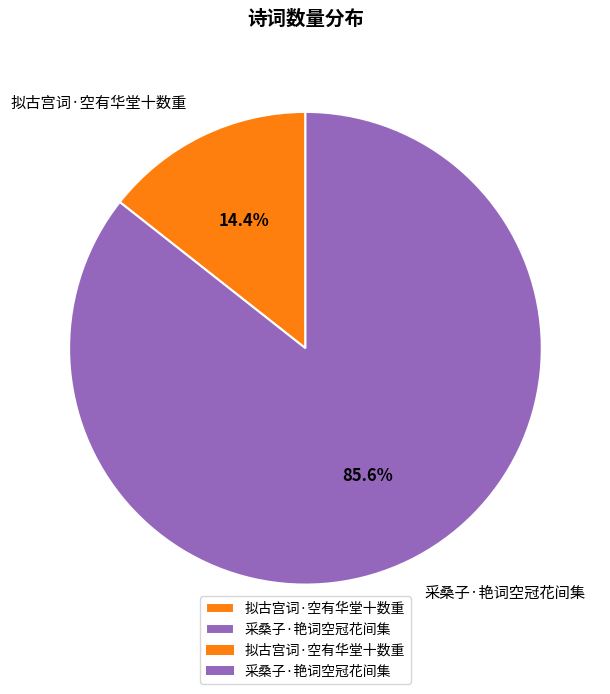

To the nearest percent, what percentage of the pie is 采桑子·艳词空冠花间集?

86%